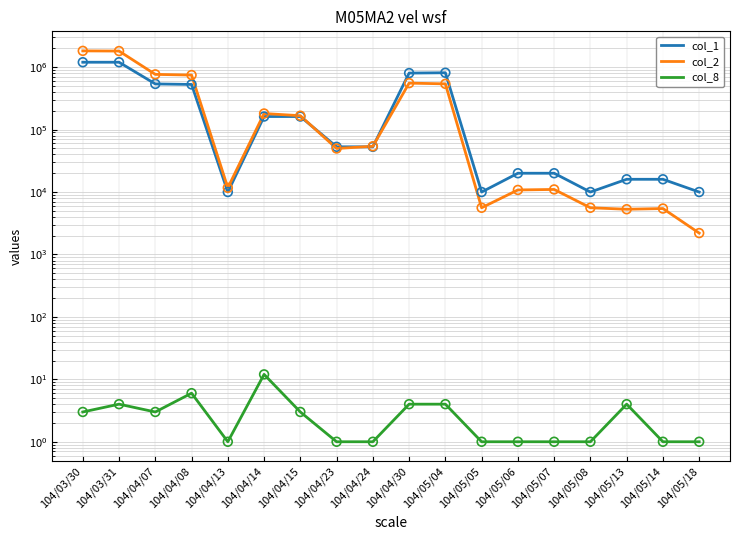

Which series has the widest spread of Y values?

col_2